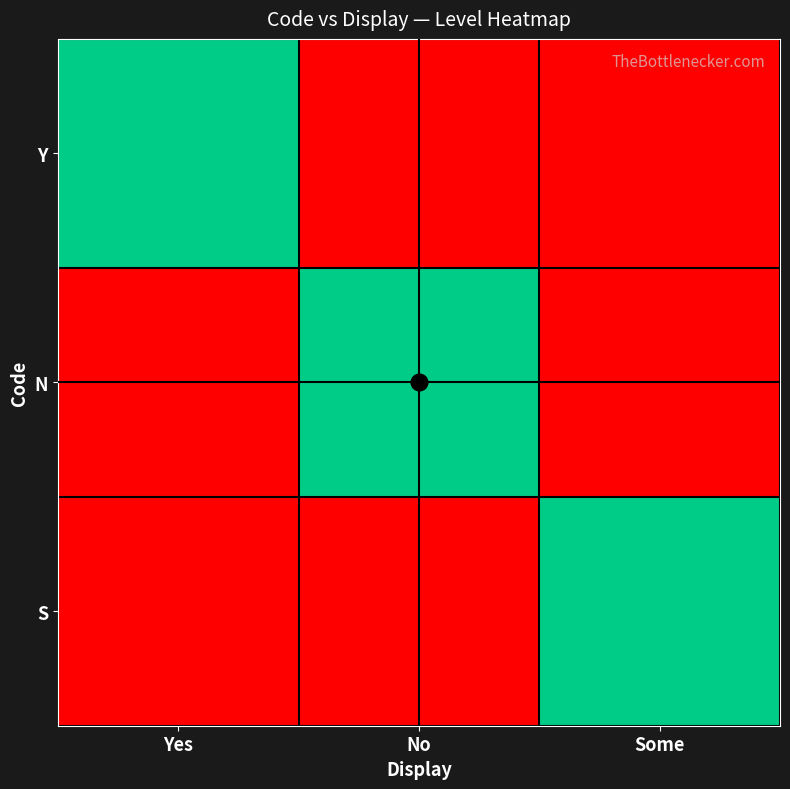

Reading left to right, extract all data points from this chart.

Y: Yes=1	No=0	Some=0
N: Yes=0	No=1	Some=0
S: Yes=0	No=0	Some=1